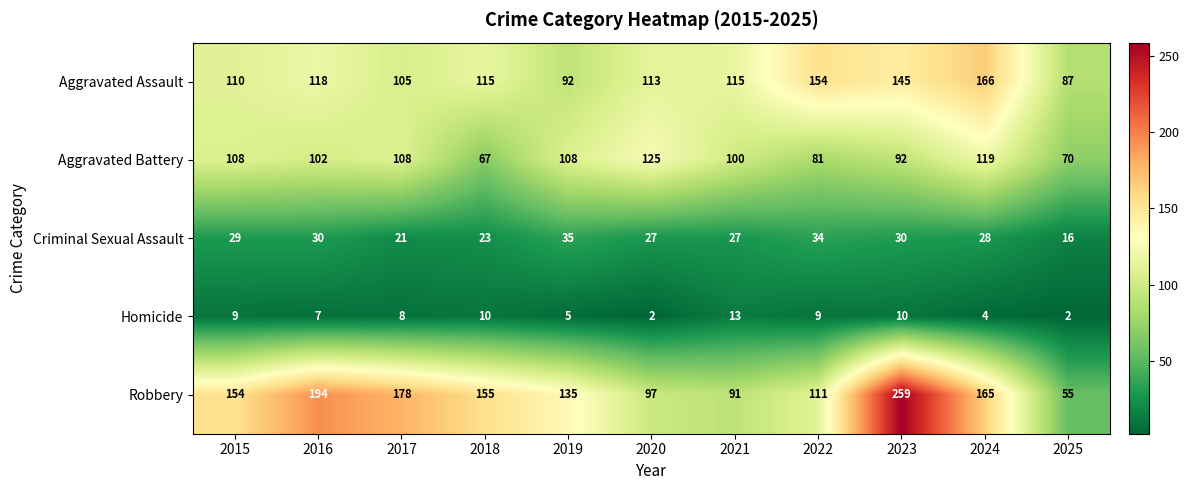

Between 2017 and 2021, which series saw the biggest shift?

Robbery